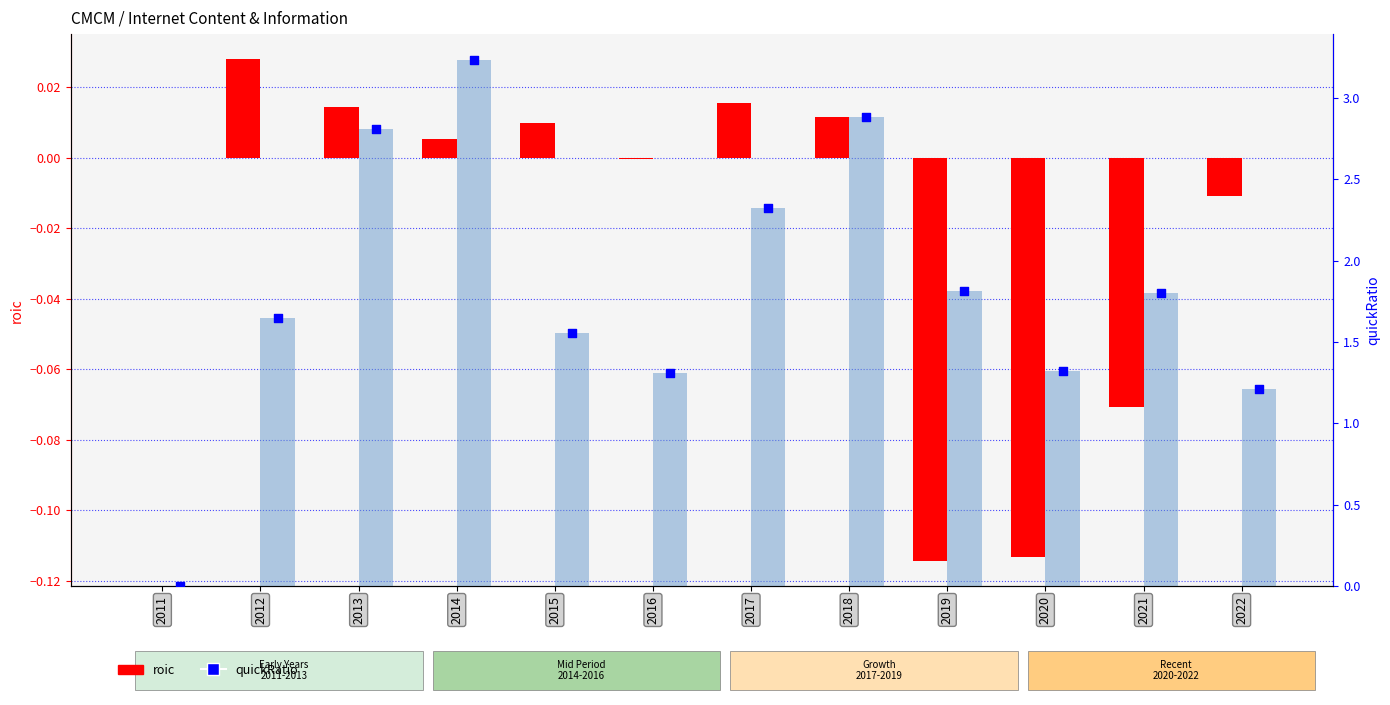

Which series reaches the minimum Y coordinate?

roic